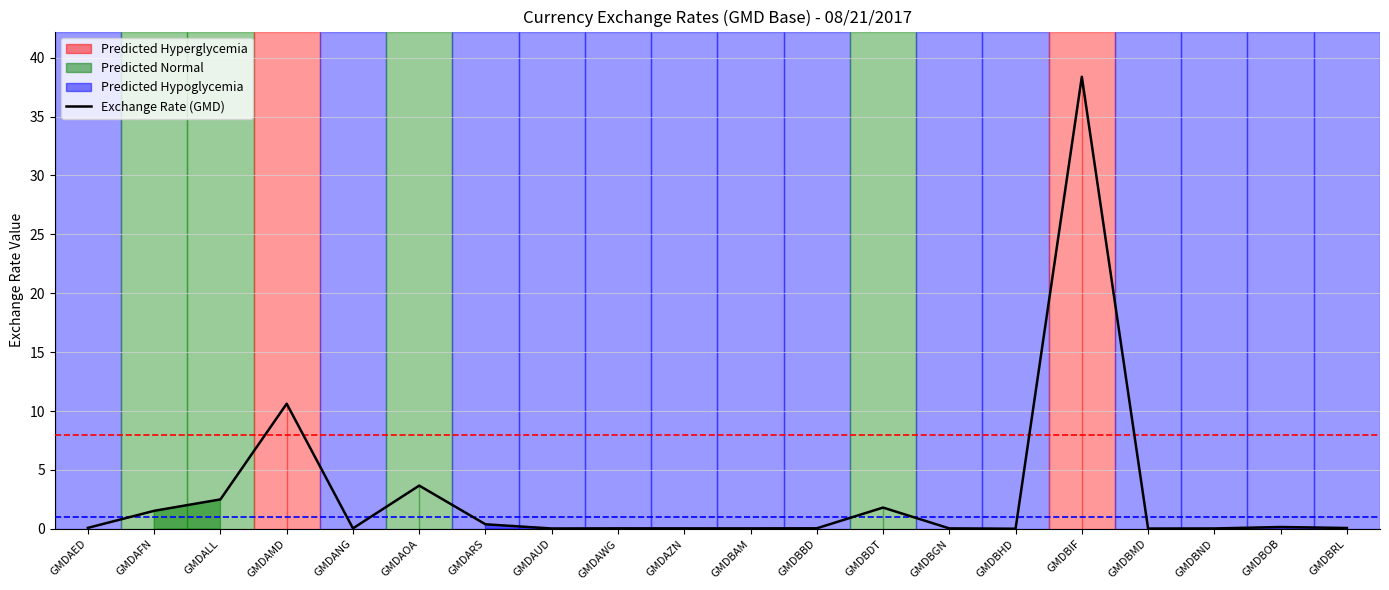

The chart shows a value of 0.1 at GMDAED. True or false?

True